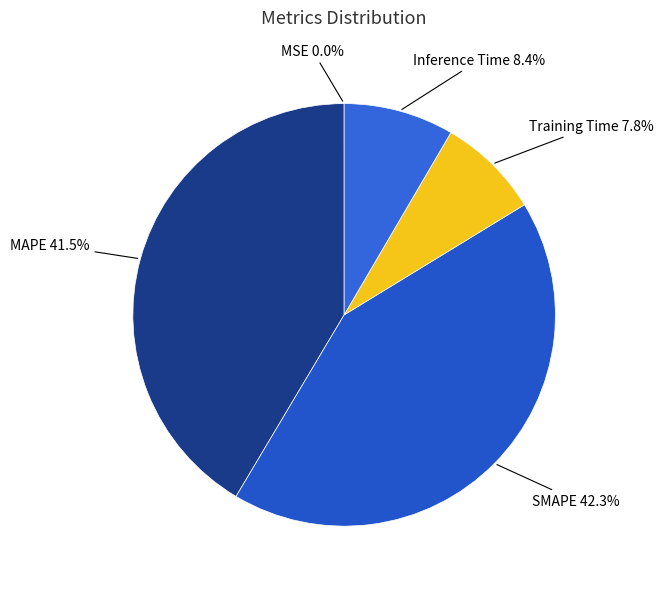

Is there any slice that represents more than half of the pie?

No